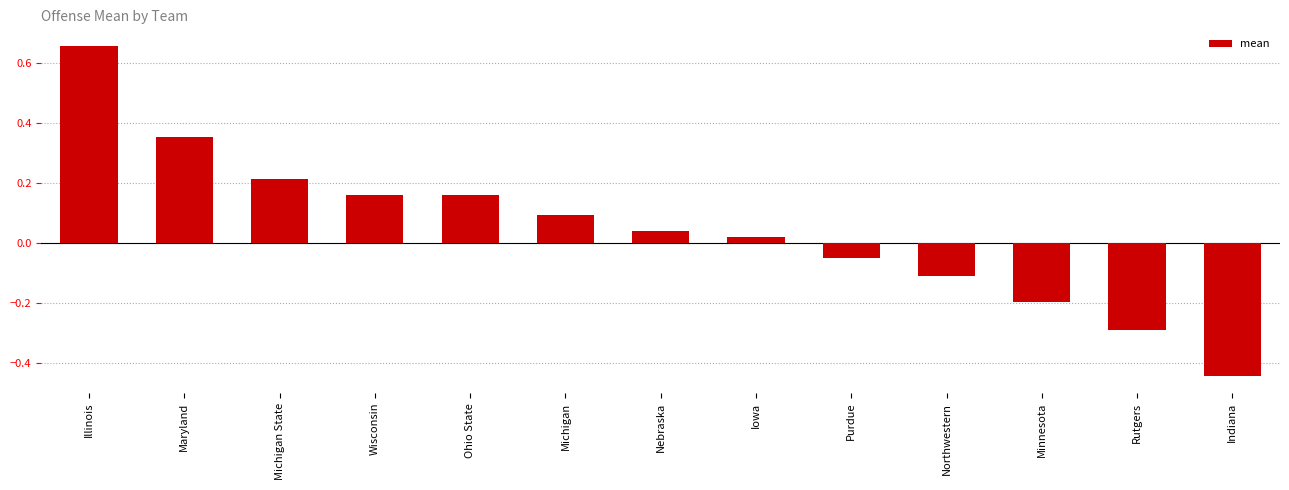

Which has a higher value, Michigan State or Indiana?

Michigan State